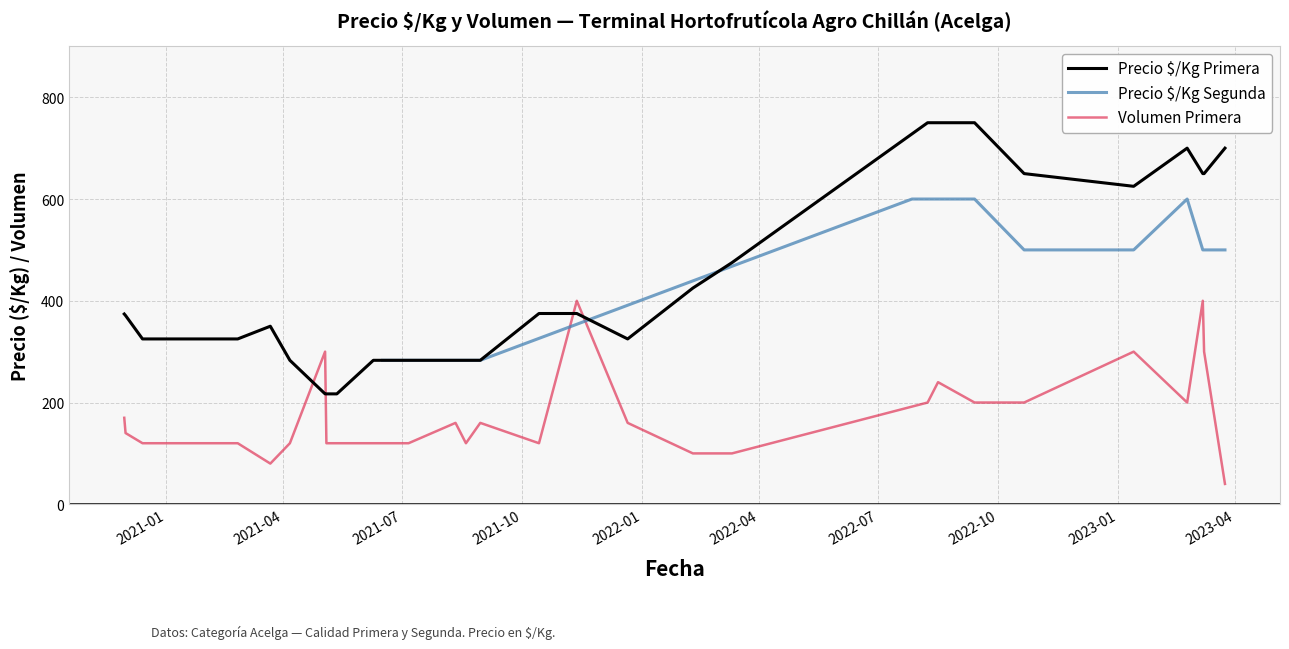

What is the difference between the maximum and minimum values in the Volumen Primera series?

360